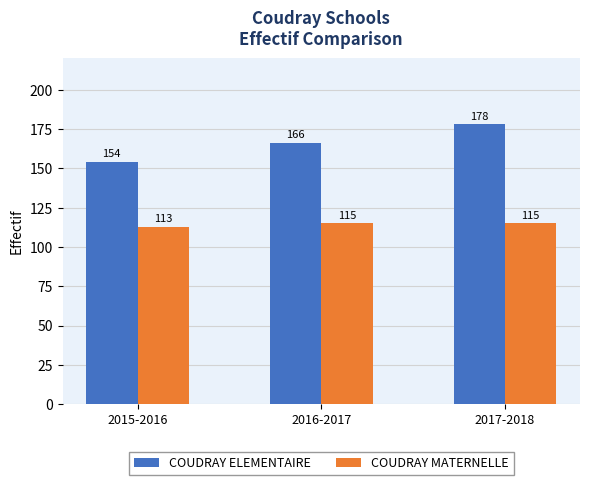

True or false: COUDRAY ELEMENTAIRE has a value of 166 at 2016-2017.

True